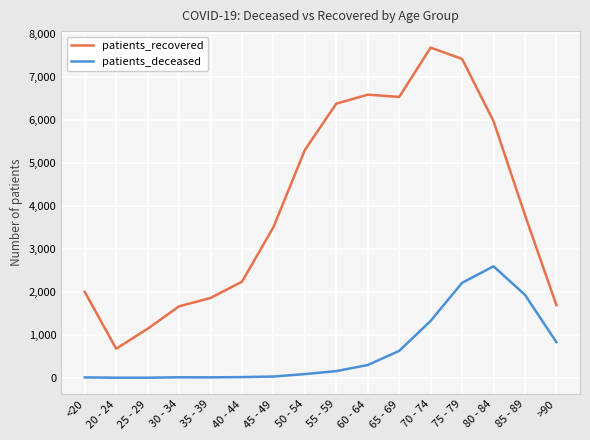

At which label is patients_recovered closest to 4174?

85 - 89